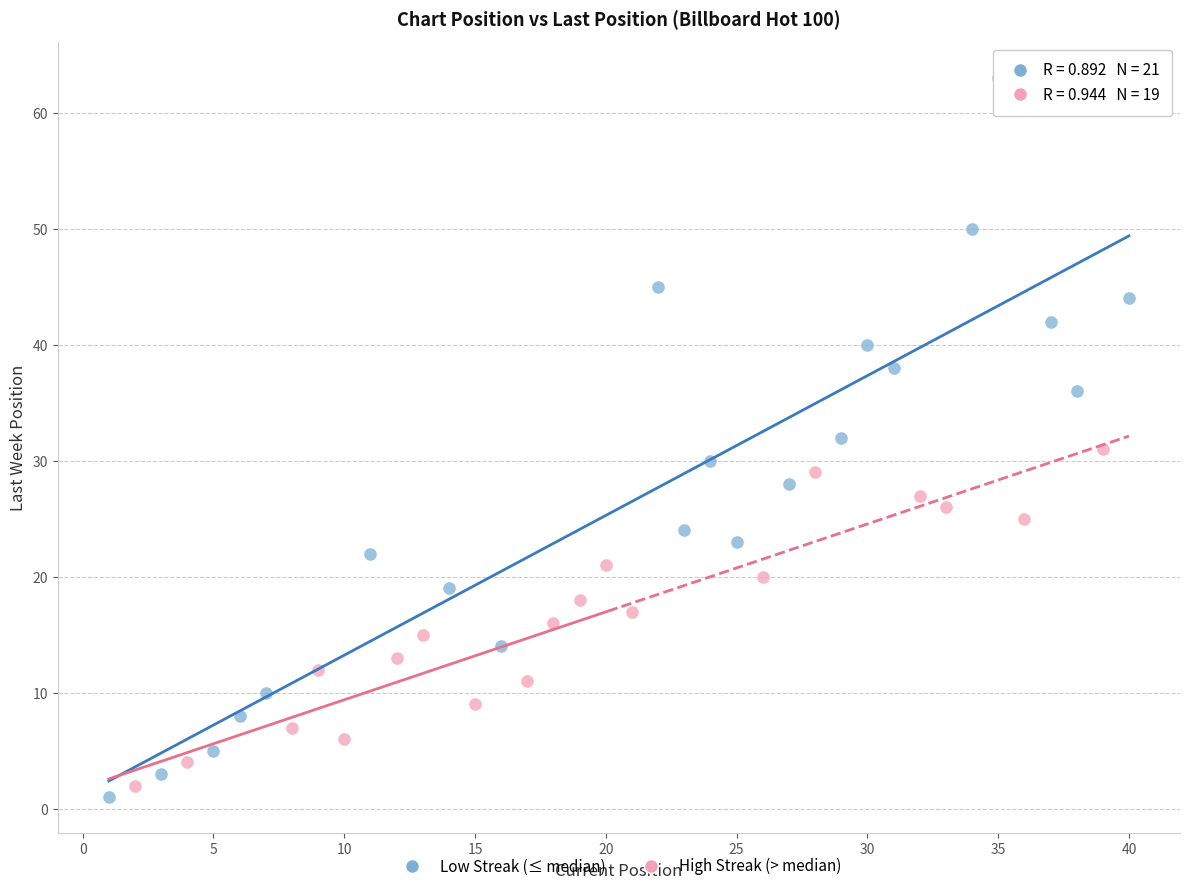

Which series has the largest Y range (max minus min)?

Low Streak (≤ median)